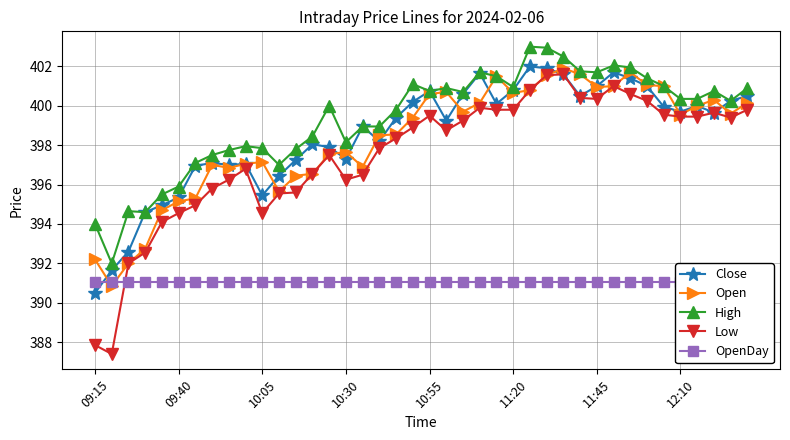

The value of Close at 23 is 523.1. True or false?

False